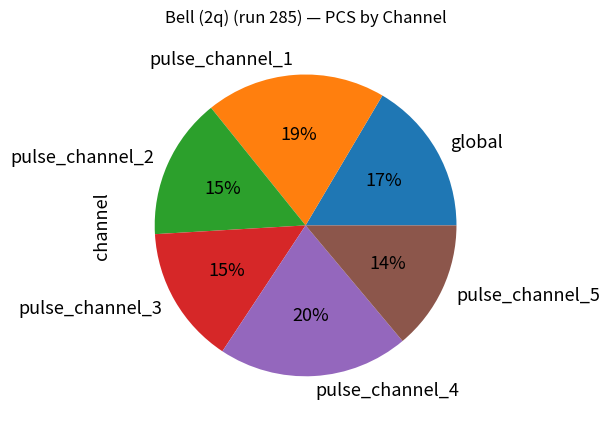

Which category has the smallest portion of the pie?

pulse_channel_5